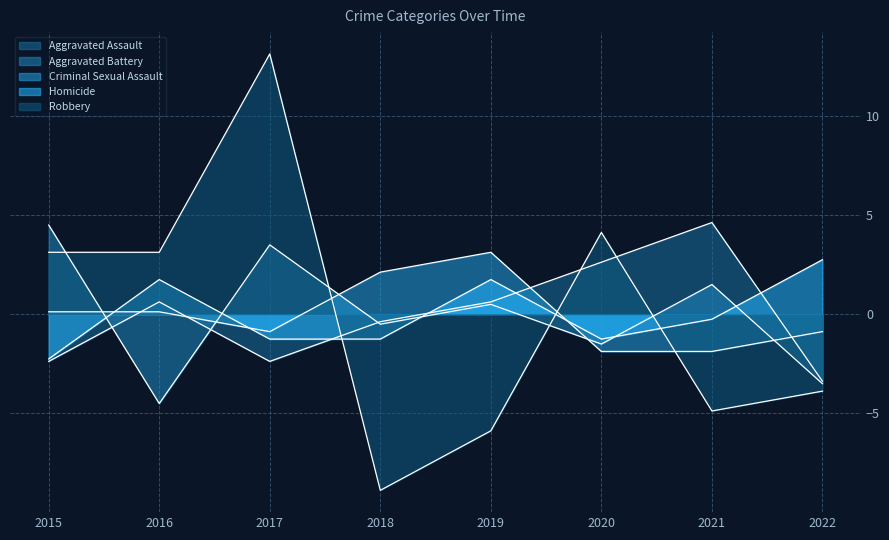

How many lines are shown in the chart?

5